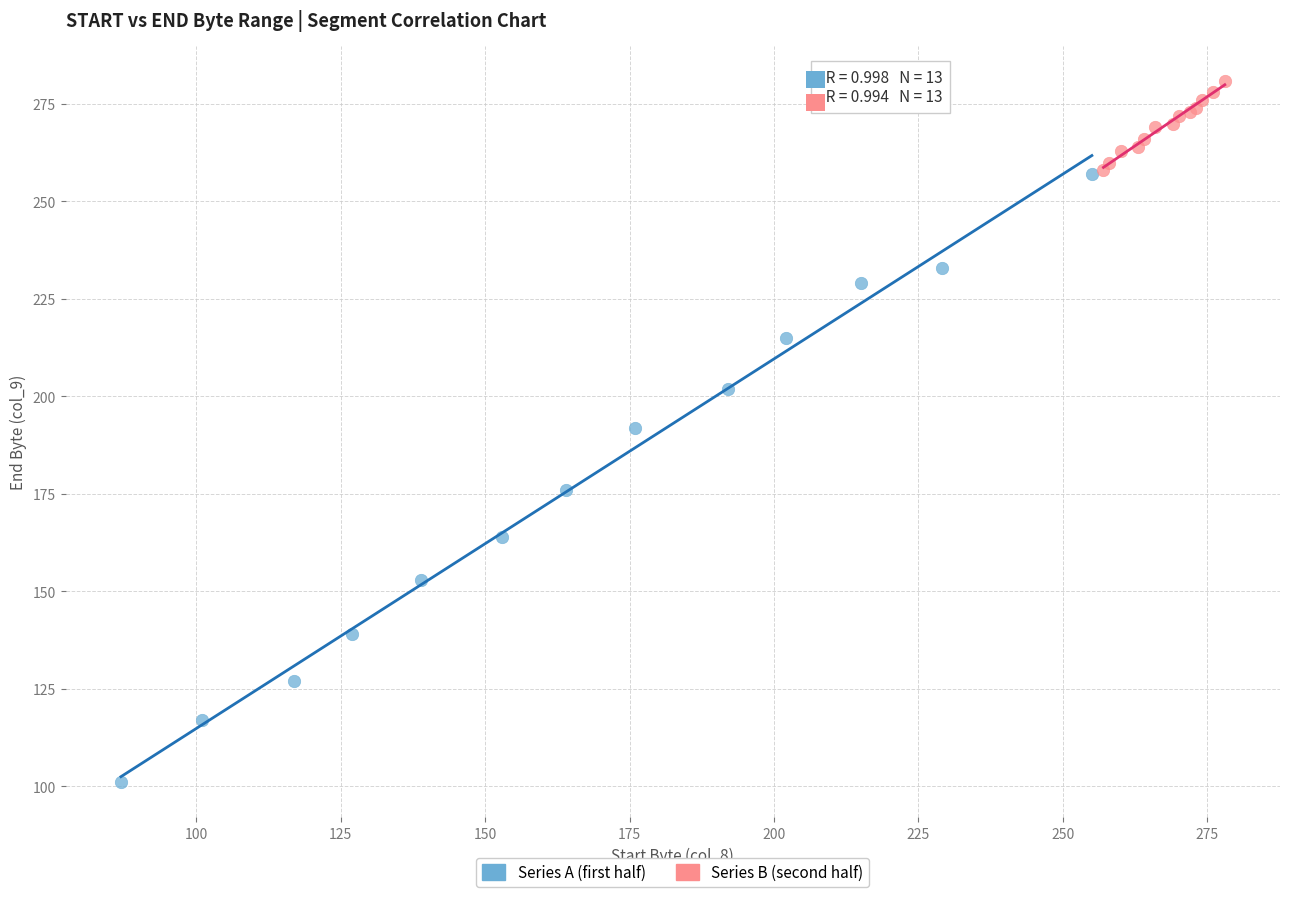

Which series has the widest spread of Y values?

Series A (first half)